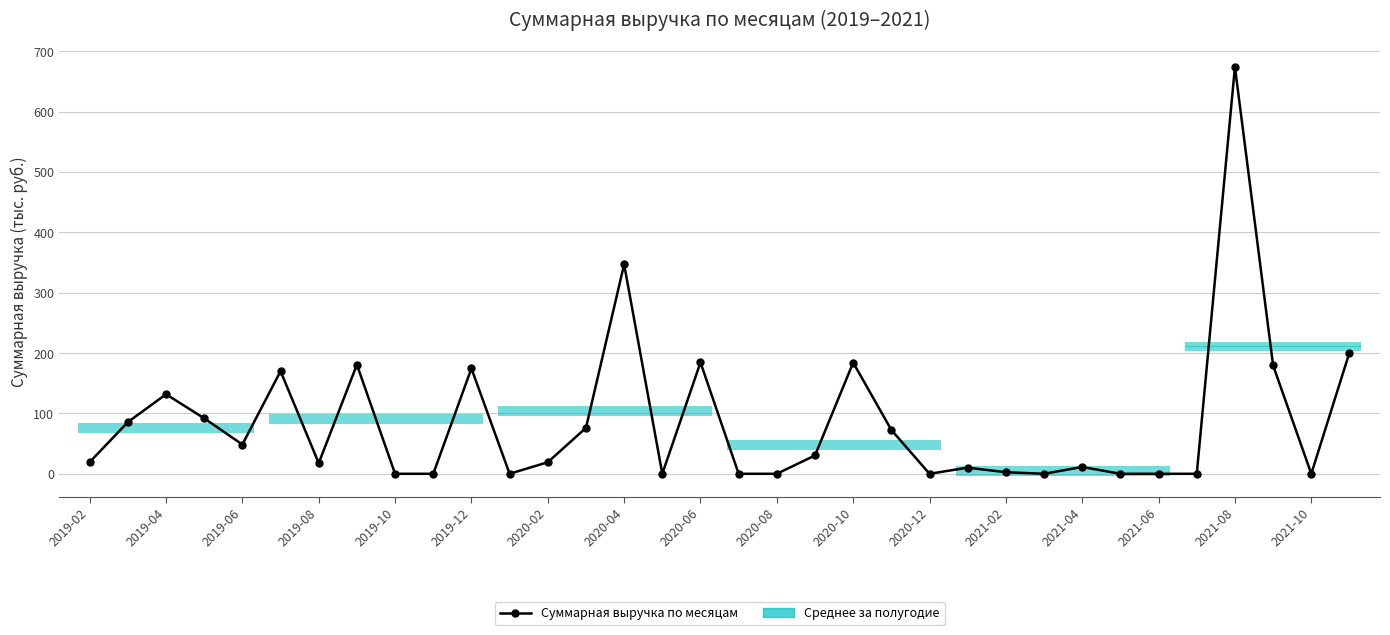

Which has a higher value, 2021-04 or 27?

2021-04